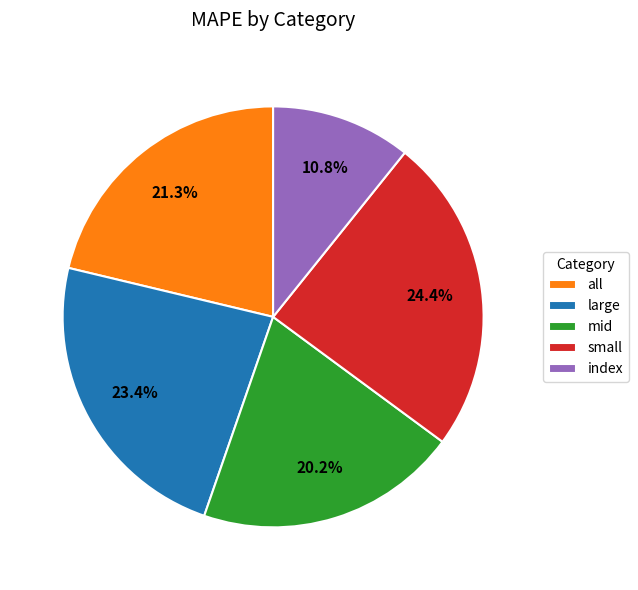

To the nearest percent, what portion does all represent?

21%